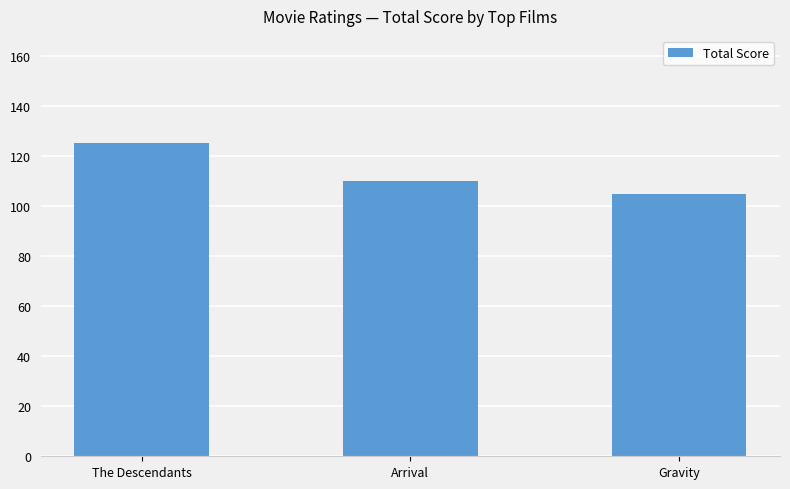

Where is the data nearest to the value 115?

Arrival